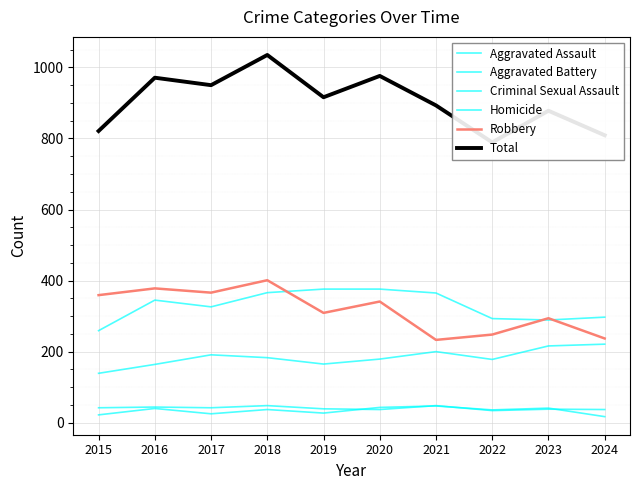

Is it true that Total equals 1350 at 2023?

False